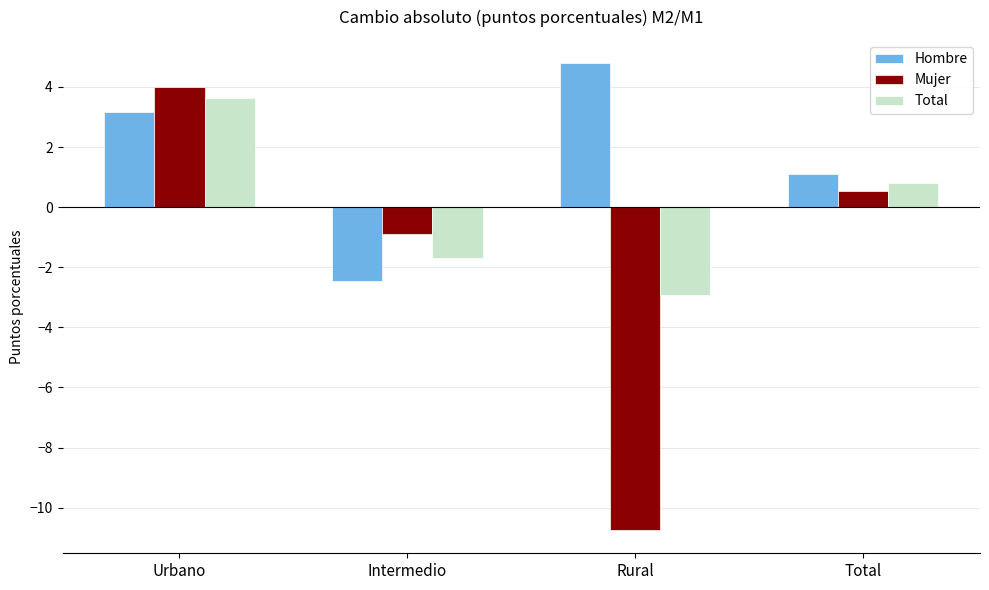

What is the value of the Hombre bar at the 2nd from the left?

-2.5